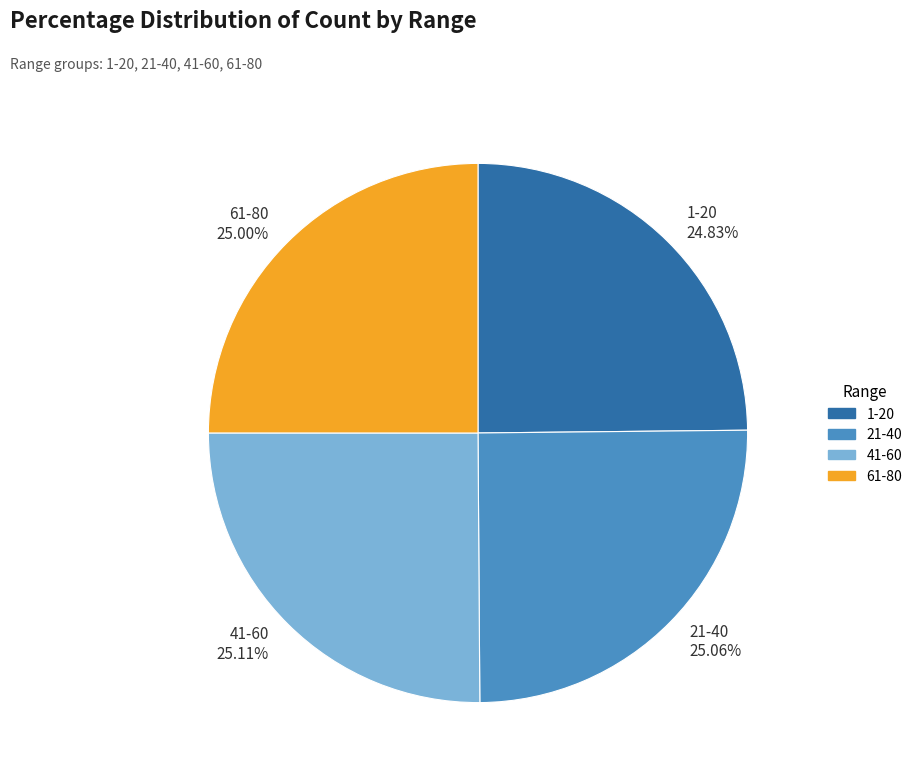

How many segments does this pie chart have?

4